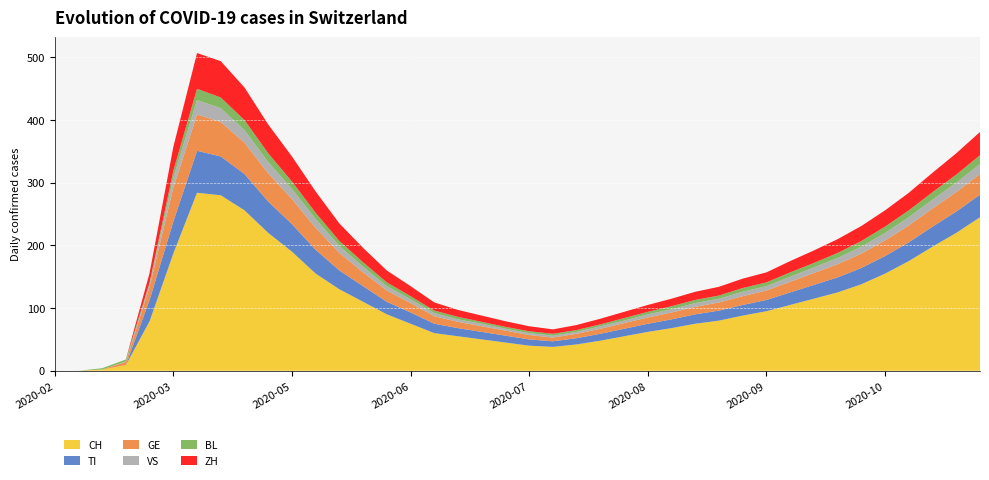

Reading left to right, list all the values displayed in this chart.

CH: 2020-02-25=0	2020-02-29=0	2020-03-06=2	2020-03-13=9	2020-03-20=79	2020-03-27=187	2020-04-03=284	2020-04-10=280	2020-04-17=256	2020-04-24=220	2020-05-01=190	2020-05-08=155	2020-05-15=130	2020-05-22=110	2020-05-29=90	2020-06-05=75	2020-06-12=60	2020-06-19=55	2020-06-26=50	2020-07-03=45	2020-07-10=40	2020-07-17=38	2020-07-24=42	2020-07-31=48	2020-08-07=55	2020-08-14=62	2020-08-21=68	2020-08-28=75	2020-09-04=80	2020-09-11=88	2020-09-18=95	2020-09-25=105	2020-10-02=115	2020-10-09=125	2020-10-16=138	2020-10-23=155	2020-10-30=175	2020-11-06=198	2020-11-13=220	2020-11-20=245
TI: 2020-02-25=0	2020-02-29=0	2020-03-06=0	2020-03-13=0	2020-03-20=34	2020-03-27=51	2020-04-03=67	2020-04-10=62	2020-04-17=58	2020-04-24=50	2020-05-01=44	2020-05-08=38	2020-05-15=30	2020-05-22=25	2020-05-29=20	2020-06-05=18	2020-06-12=15	2020-06-19=13	2020-06-26=12	2020-07-03=11	2020-07-10=10	2020-07-17=9	2020-07-24=10	2020-07-31=11	2020-08-07=12	2020-08-14=13	2020-08-21=14	2020-08-28=15	2020-09-04=16	2020-09-11=17	2020-09-18=18	2020-09-25=20	2020-10-02=22	2020-10-09=24	2020-10-16=26	2020-10-23=28	2020-10-30=30	2020-11-06=32	2020-11-13=34	2020-11-20=36
GE: 2020-02-25=0	2020-02-29=0	2020-03-06=0	2020-03-13=5	2020-03-20=21	2020-03-27=54	2020-04-03=58	2020-04-10=55	2020-04-17=50	2020-04-24=45	2020-05-01=40	2020-05-08=35	2020-05-15=28	2020-05-22=22	2020-05-29=18	2020-06-05=15	2020-06-12=12	2020-06-19=10	2020-06-26=9	2020-07-03=8	2020-07-10=7	2020-07-17=6	2020-07-24=7	2020-07-31=8	2020-08-07=9	2020-08-14=10	2020-08-21=11	2020-08-28=12	2020-09-04=13	2020-09-11=14	2020-09-18=15	2020-09-25=17	2020-10-02=19	2020-10-09=21	2020-10-16=23	2020-10-23=25	2020-10-30=27	2020-11-06=29	2020-11-13=31	2020-11-20=33
VS: 2020-02-25=0	2020-02-29=0	2020-03-06=0	2020-03-13=1	2020-03-20=5	2020-03-27=16	2020-04-03=23	2020-04-10=22	2020-04-17=20	2020-04-24=18	2020-05-01=16	2020-05-08=14	2020-05-15=11	2020-05-22=9	2020-05-29=7	2020-06-05=6	2020-06-12=5	2020-06-19=4	2020-06-26=4	2020-07-03=3	2020-07-10=3	2020-07-17=3	2020-07-24=3	2020-07-31=4	2020-08-07=4	2020-08-14=5	2020-08-21=5	2020-08-28=6	2020-09-04=6	2020-09-11=7	2020-09-18=7	2020-09-25=8	2020-10-02=9	2020-10-09=10	2020-10-16=11	2020-10-23=12	2020-10-30=13	2020-11-06=14	2020-11-13=15	2020-11-20=16
BL: 2020-02-25=0	2020-02-29=0	2020-03-06=2	2020-03-13=3	2020-03-20=2	2020-03-27=11	2020-04-03=18	2020-04-10=17	2020-04-17=16	2020-04-24=14	2020-05-01=12	2020-05-08=10	2020-05-15=8	2020-05-22=7	2020-05-29=6	2020-06-05=5	2020-06-12=4	2020-06-19=4	2020-06-26=3	2020-07-03=3	2020-07-10=3	2020-07-17=3	2020-07-24=3	2020-07-31=3	2020-08-07=4	2020-08-14=4	2020-08-21=5	2020-08-28=5	2020-09-04=5	2020-09-11=6	2020-09-18=6	2020-09-25=7	2020-10-02=7	2020-10-09=8	2020-10-16=9	2020-10-23=10	2020-10-30=11	2020-11-06=12	2020-11-13=13	2020-11-20=14
ZH: 2020-02-25=0	2020-02-29=0	2020-03-06=0	2020-03-13=0	2020-03-20=15	2020-03-27=38	2020-04-03=57	2020-04-10=58	2020-04-17=52	2020-04-24=46	2020-05-01=40	2020-05-08=34	2020-05-15=28	2020-05-22=23	2020-05-29=19	2020-06-05=16	2020-06-12=13	2020-06-19=11	2020-06-26=10	2020-07-03=9	2020-07-10=8	2020-07-17=7	2020-07-24=8	2020-07-31=9	2020-08-07=10	2020-08-14=11	2020-08-21=12	2020-08-28=13	2020-09-04=14	2020-09-11=15	2020-09-18=16	2020-09-25=18	2020-10-02=20	2020-10-09=22	2020-10-16=24	2020-10-23=26	2020-10-30=28	2020-11-06=31	2020-11-13=34	2020-11-20=37